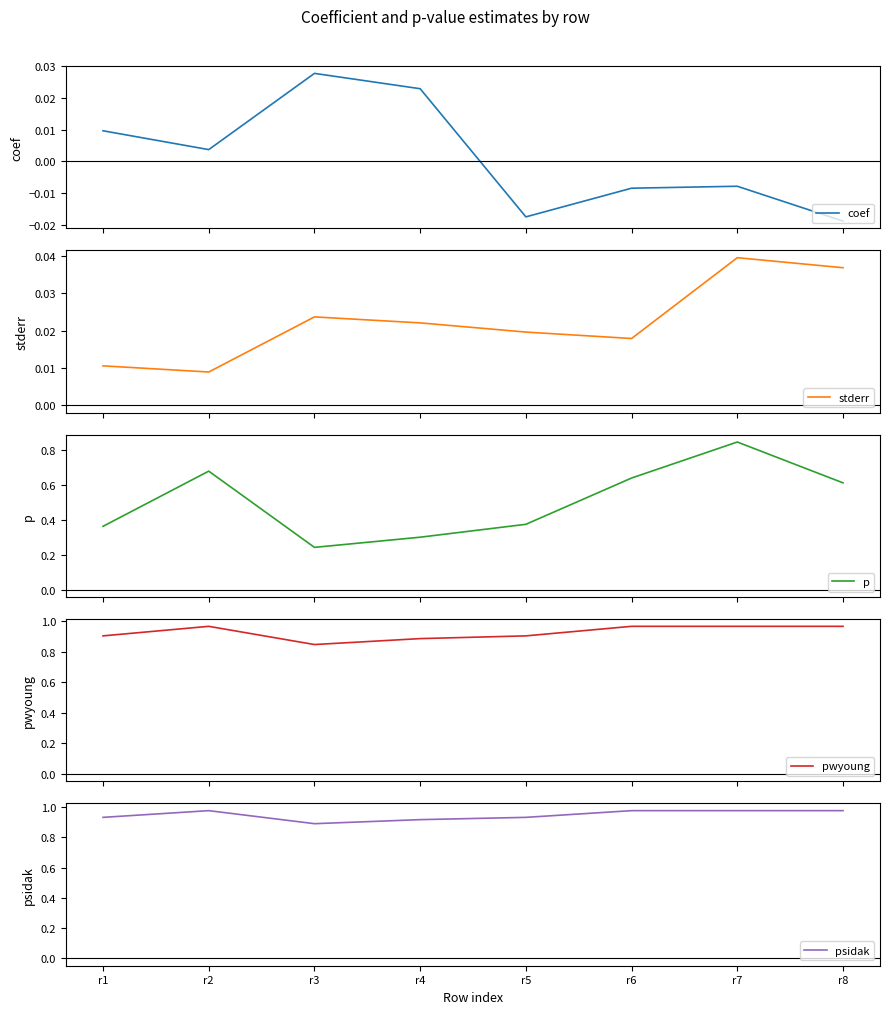

Which label corresponds to the smallest value in the chart?

r8